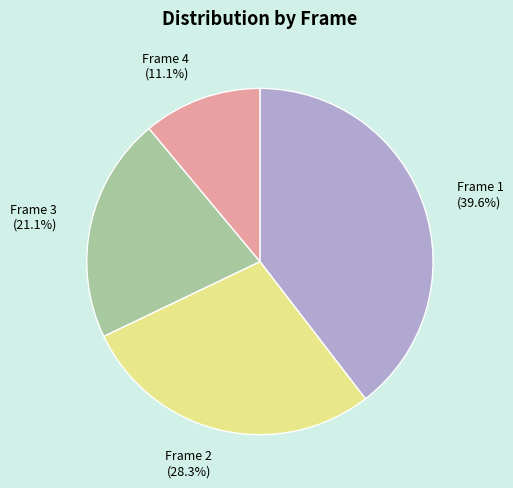

What is the largest slice in the pie chart?

Frame 1